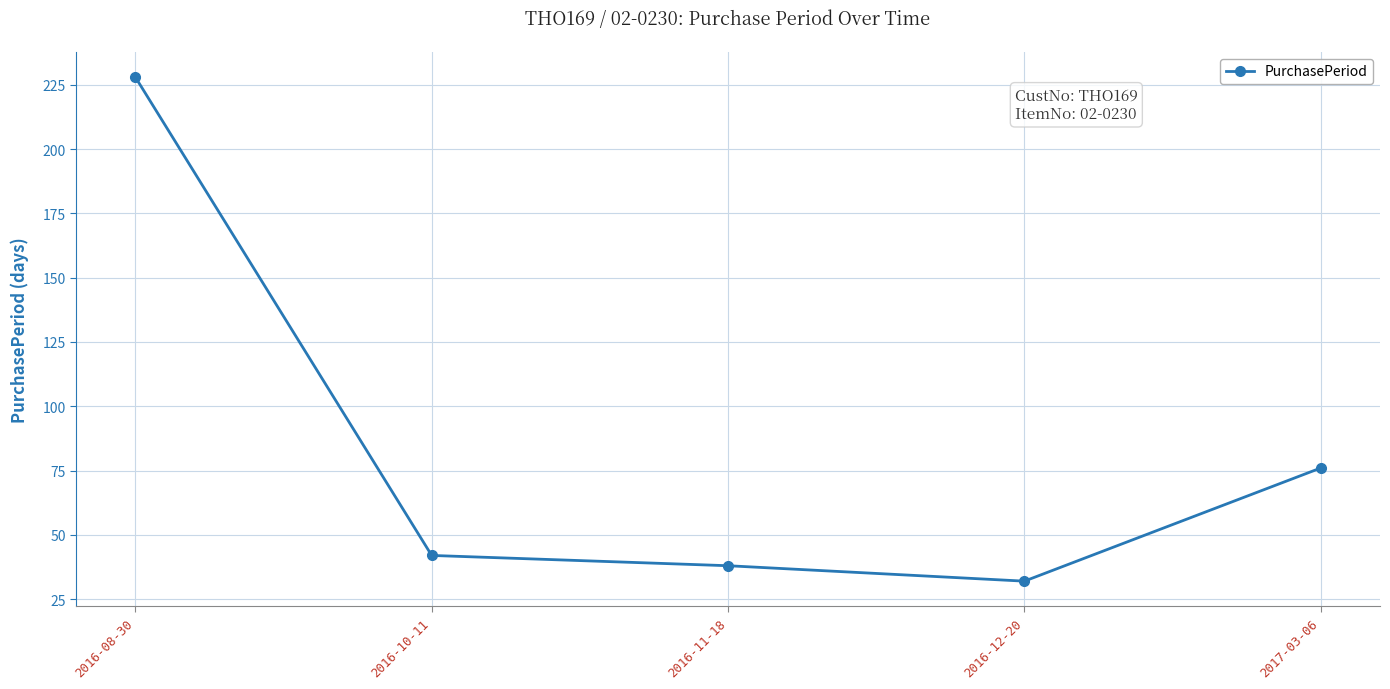

The chart shows a value of 13 at 2016-12-20. True or false?

False